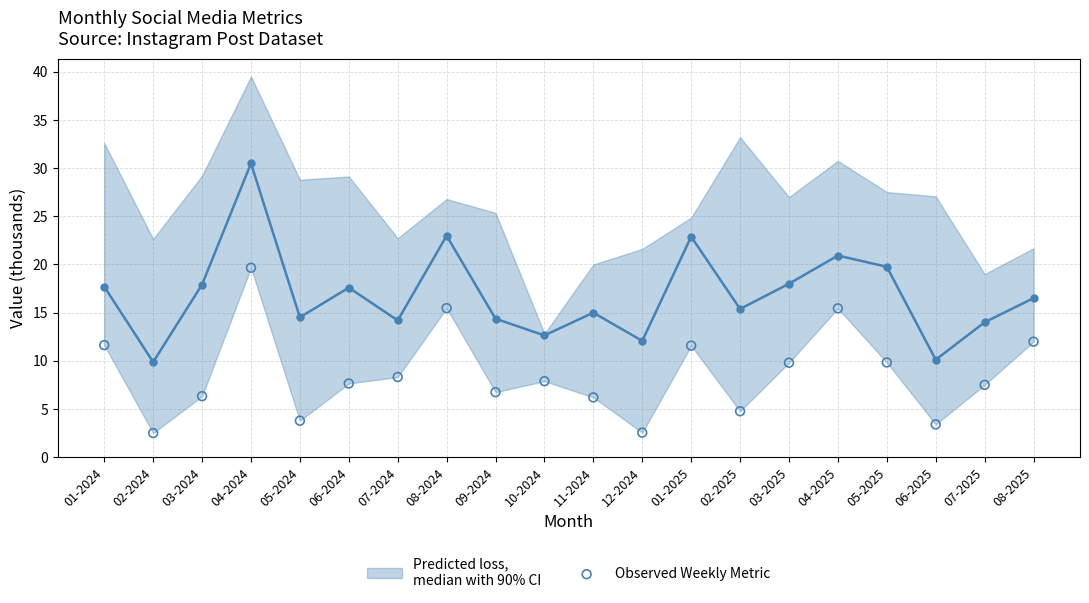

Which series has the largest Y range (max minus min)?

Predicted loss,
median with 90% CI